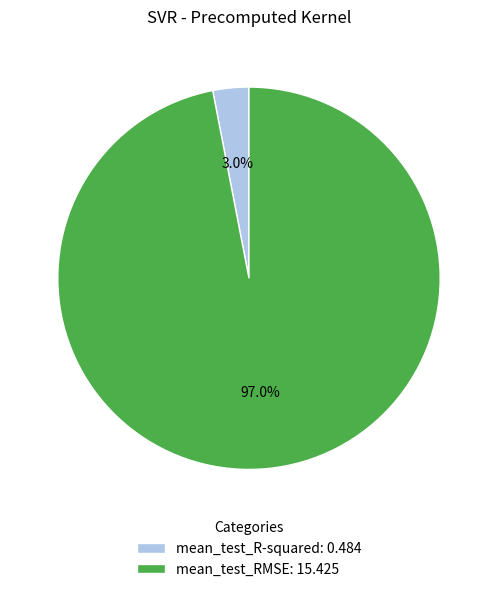

To the nearest percent, what is the combined percentage of mean_test_R-squared and mean_test_RMSE?

100%